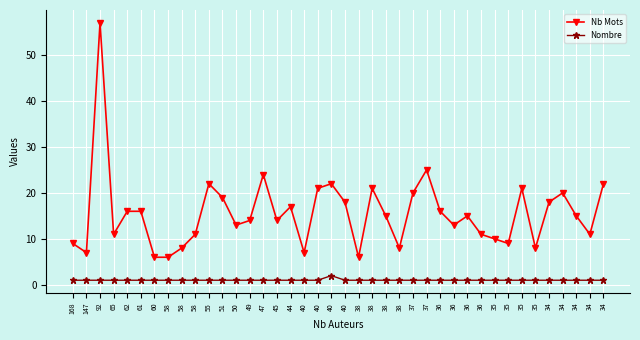

Reading left to right, list all the values displayed in this chart.

Nb Mots: 168=9	147=7	92=57	65=11	62=16	61=16	60=6	58=6	58=8	58=11	55=22	51=19	50=13	49=14	47=24	45=14	44=17	40=7	40=21	40=22	40=18	38=6	38=21	38=15	38=8	37=20	37=25	36=16	36=13	36=15	36=11	35=10	35=9	35=21	35=8	34=18	34=20	34=15	34=11	34=22
Nombre: 168=1	147=1	92=1	65=1	62=1	61=1	60=1	58=1	58=1	58=1	55=1	51=1	50=1	49=1	47=1	45=1	44=1	40=1	40=1	40=2	40=1	38=1	38=1	38=1	38=1	37=1	37=1	36=1	36=1	36=1	36=1	35=1	35=1	35=1	35=1	34=1	34=1	34=1	34=1	34=1